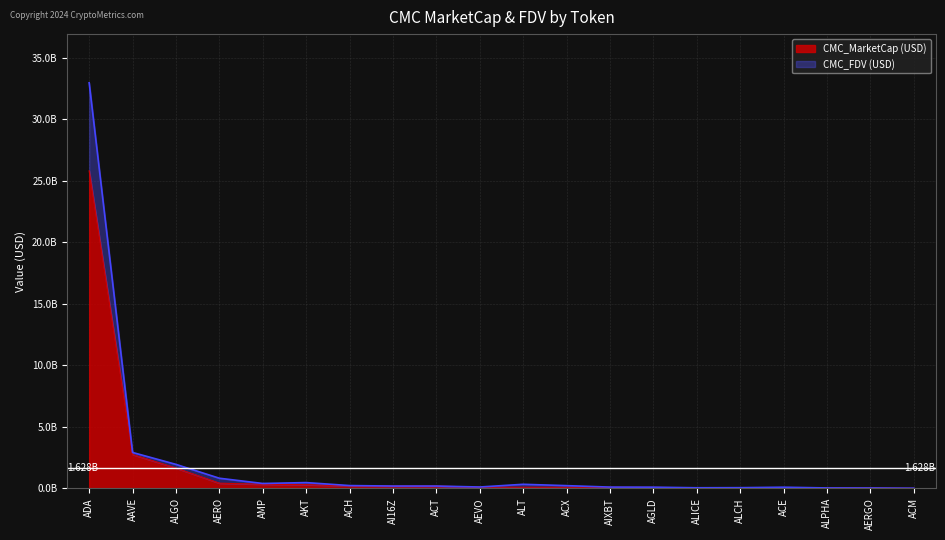

How many lines are shown in the chart?

2